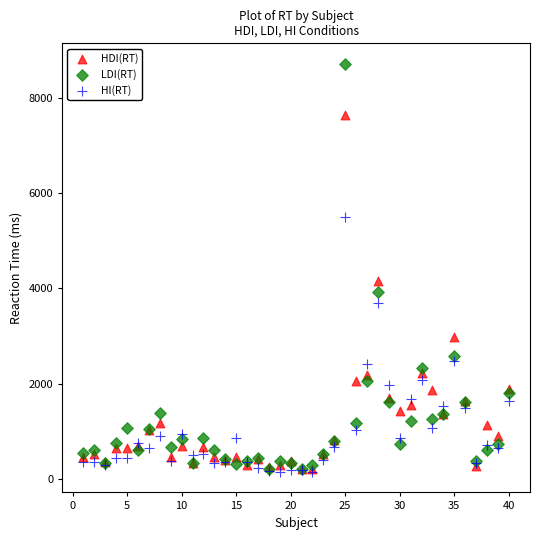

What are all the series names shown in the legend?

HDI(RT), LDI(RT), HI(RT)